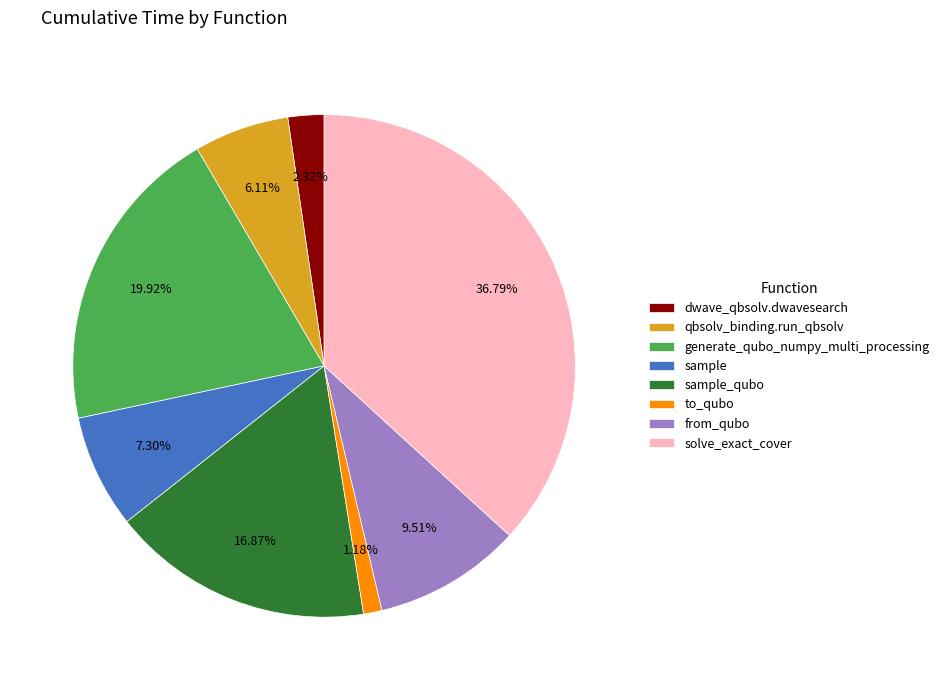

How many slices are in this pie chart?

8